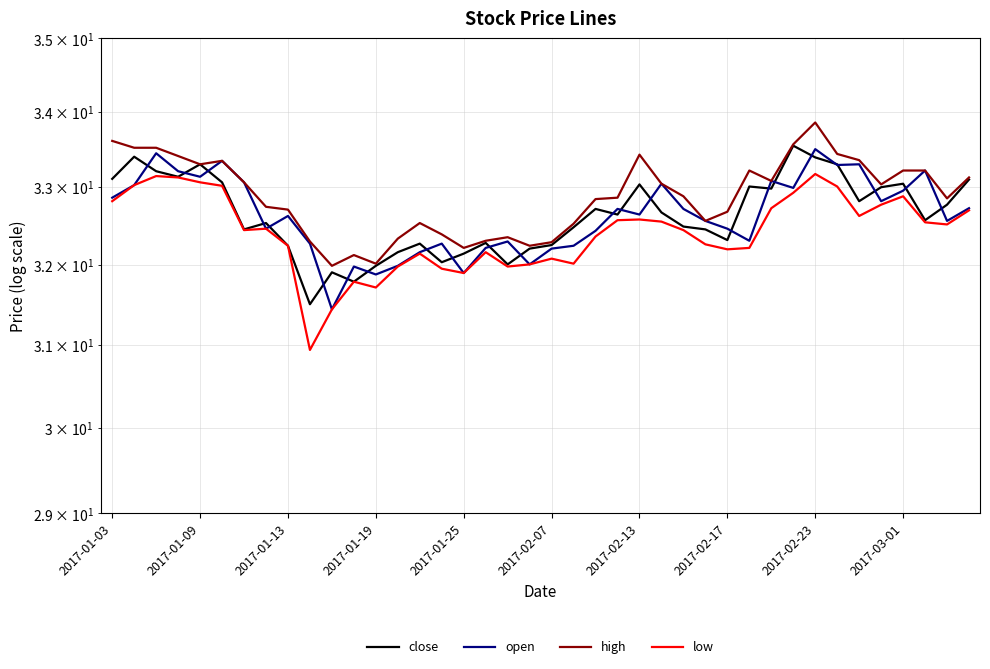

The value of low at 35 is 32.8. True or false?

True